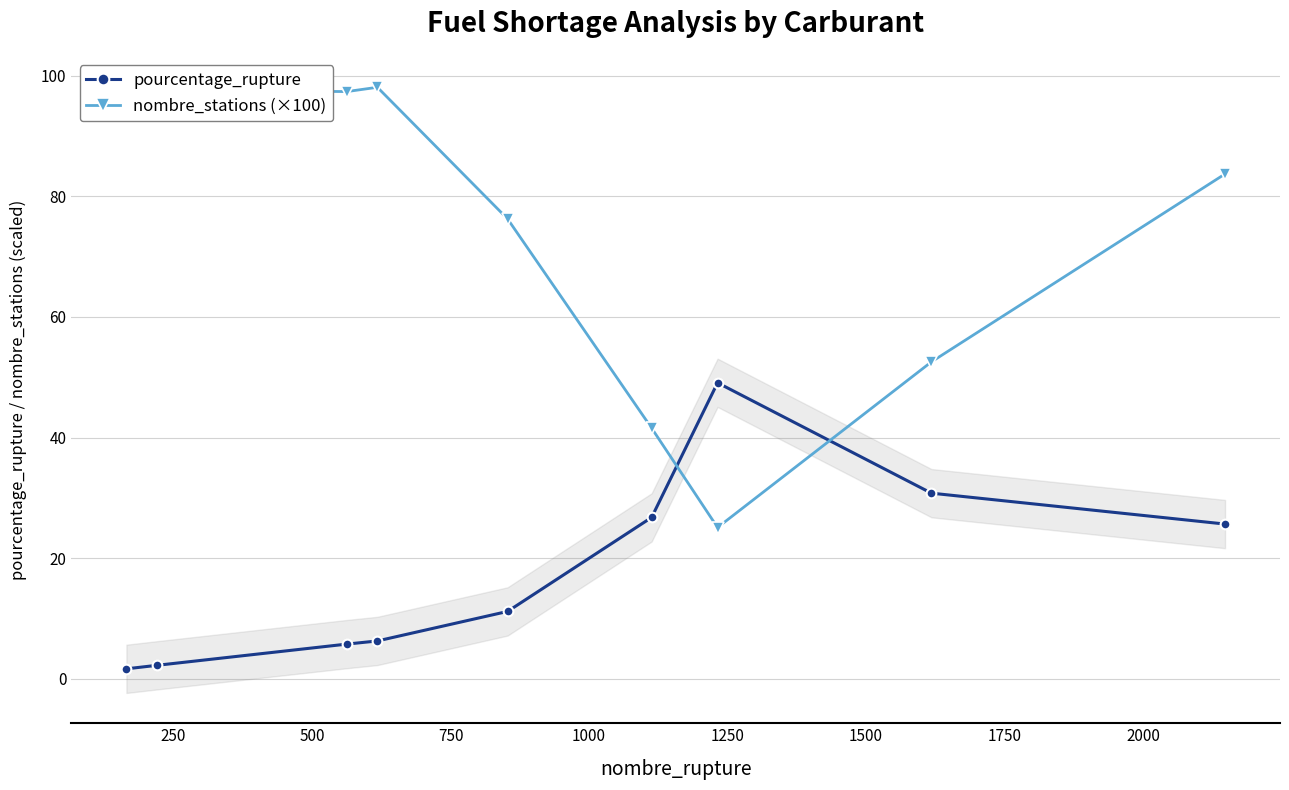

What is the average value of the pourcentage_rupture series?

17.7